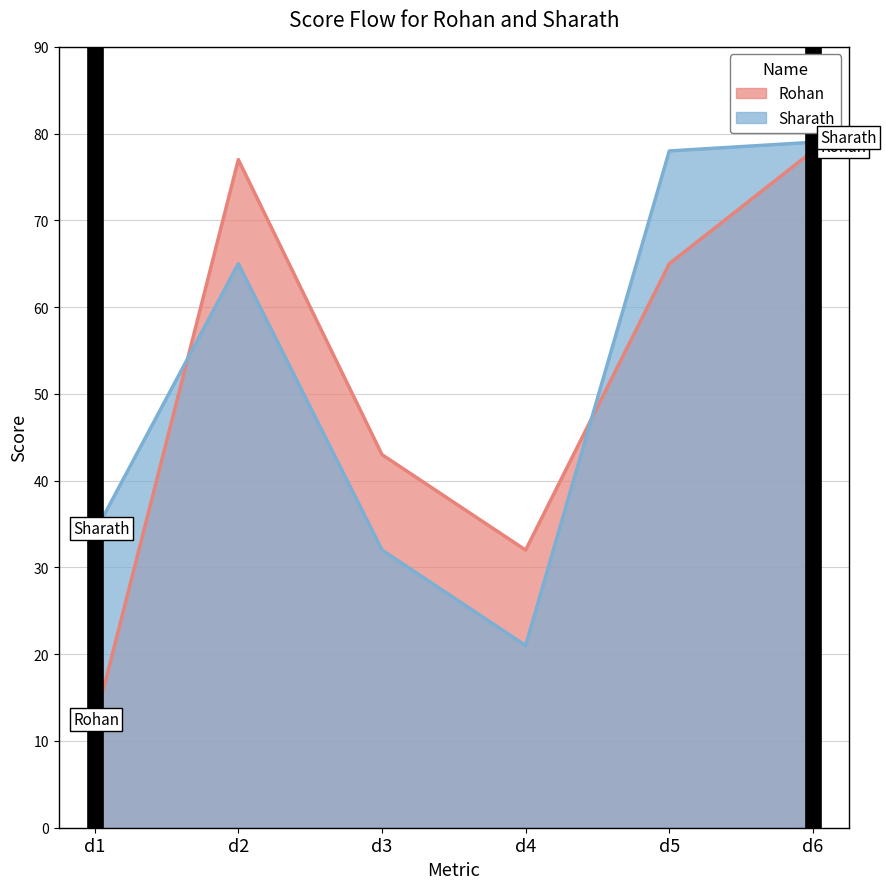

Which category has the lowest value across all series?

d1